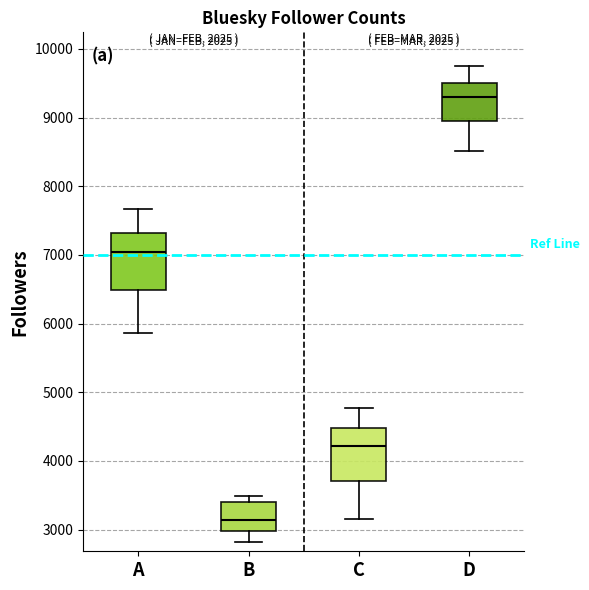

Reading left to right, transcribe this box plot: for each box, give where its median line is, the range the box spans, and where its two whiskers end, as read against the y-axis. The values are not printed on the chart, so give them approximately, as read against the axis.

A: median 7000, box 6500 to 7300, whiskers 5900 to 7700
B: median 3100, box 3000 to 3400, whiskers 2800 to 3500
C: median 4200, box 3700 to 4500, whiskers 3200 to 4800
D: median 9300, box 9000 to 9500, whiskers 8500 to 9800